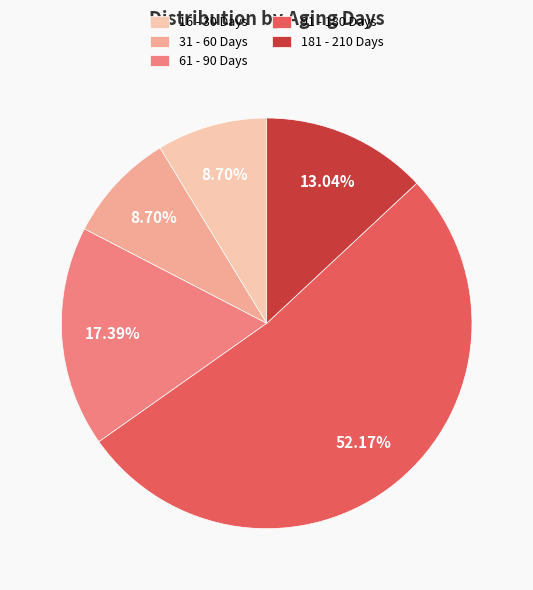

What portion of the pie excludes 61 - 90 Days?

82.6%